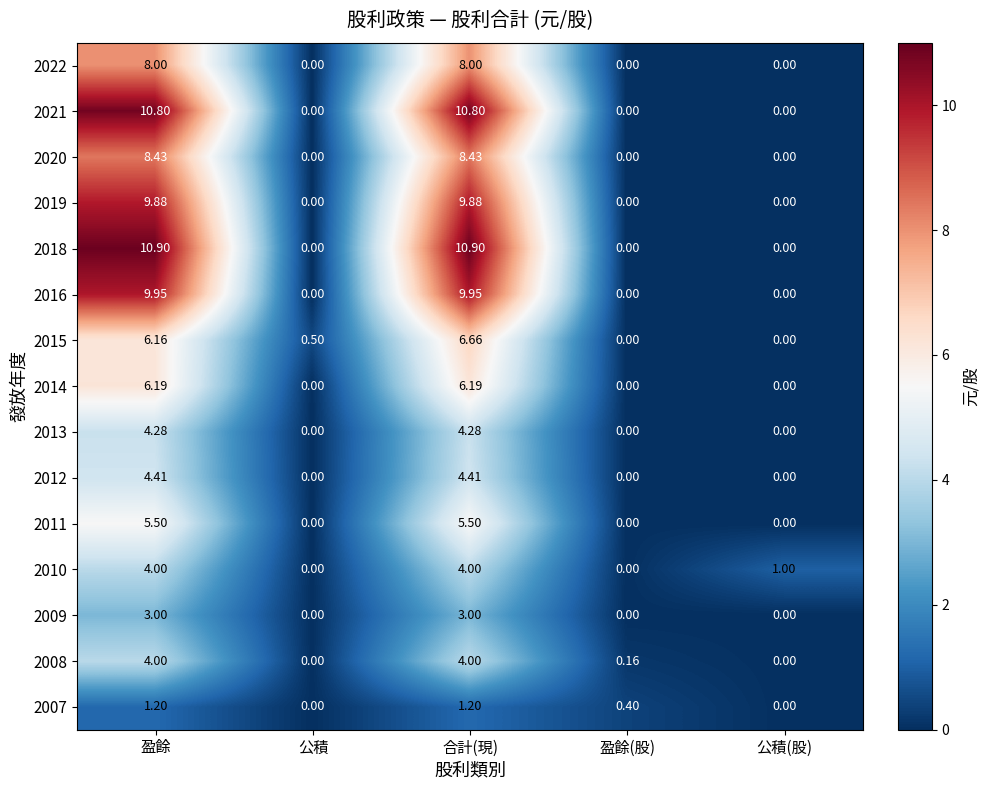

At which category is the sum across all series the highest?

合計(現)